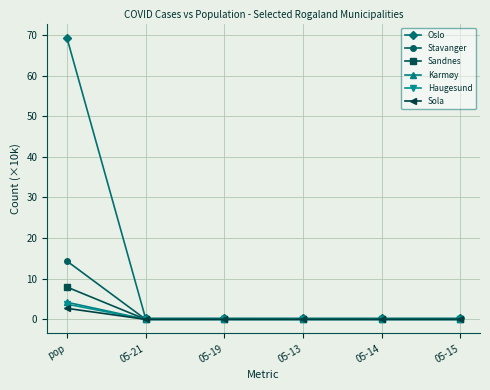

How many distinct data groups are displayed?

6